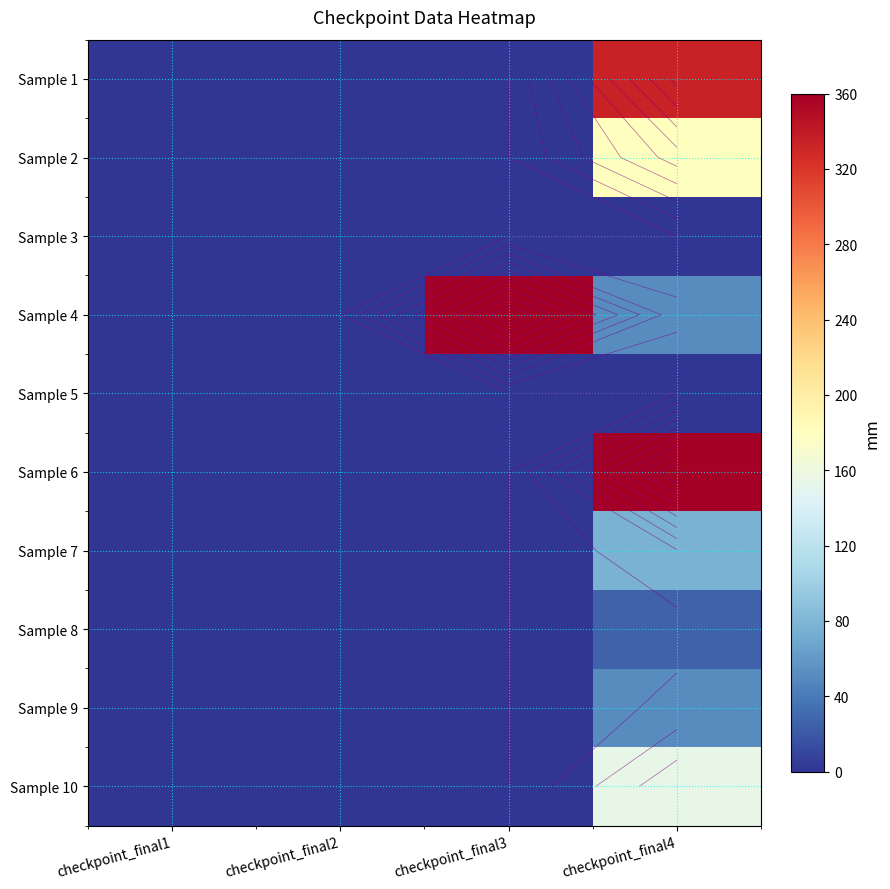

Between checkpoint_final1 and checkpoint_final2, which is larger?

checkpoint_final1